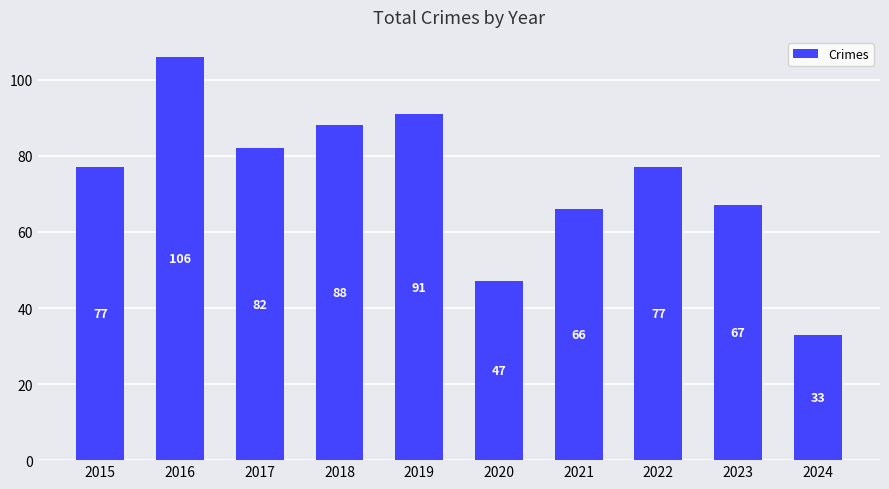

How many data points does each series have?

10